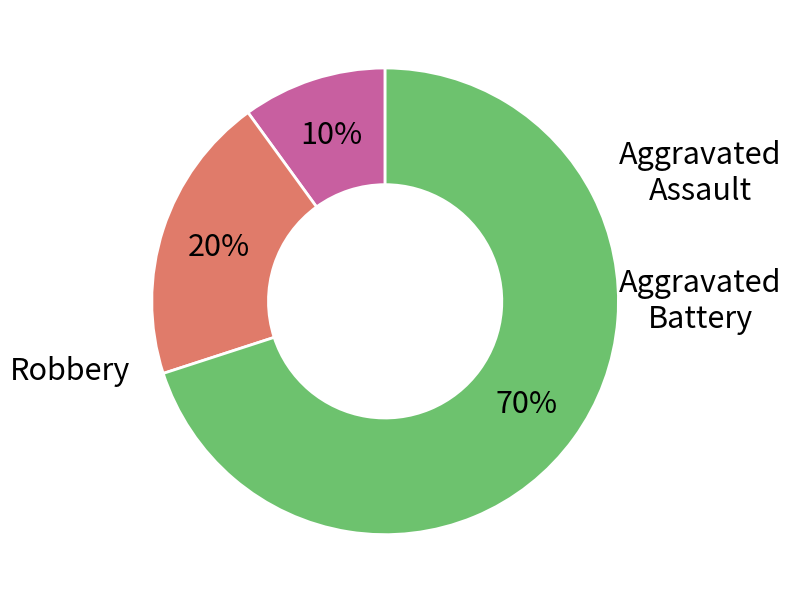

Count the number of slices in the pie.

3